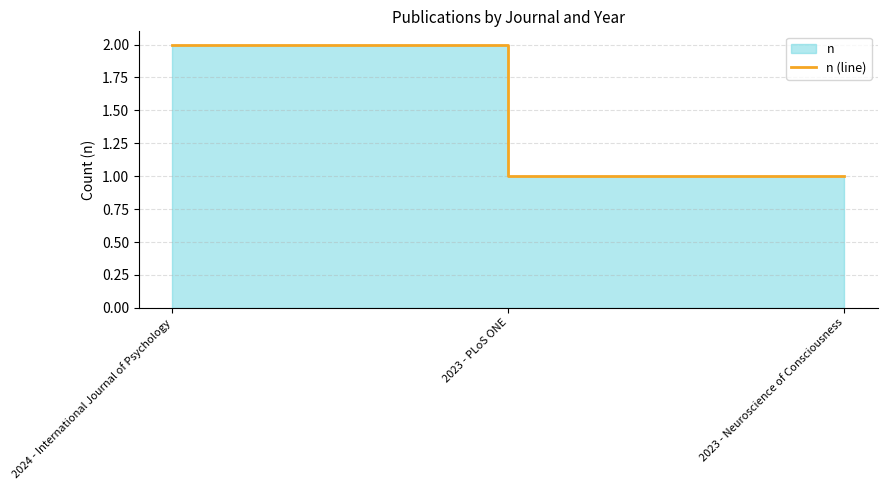

How many lines are shown in the chart?

1